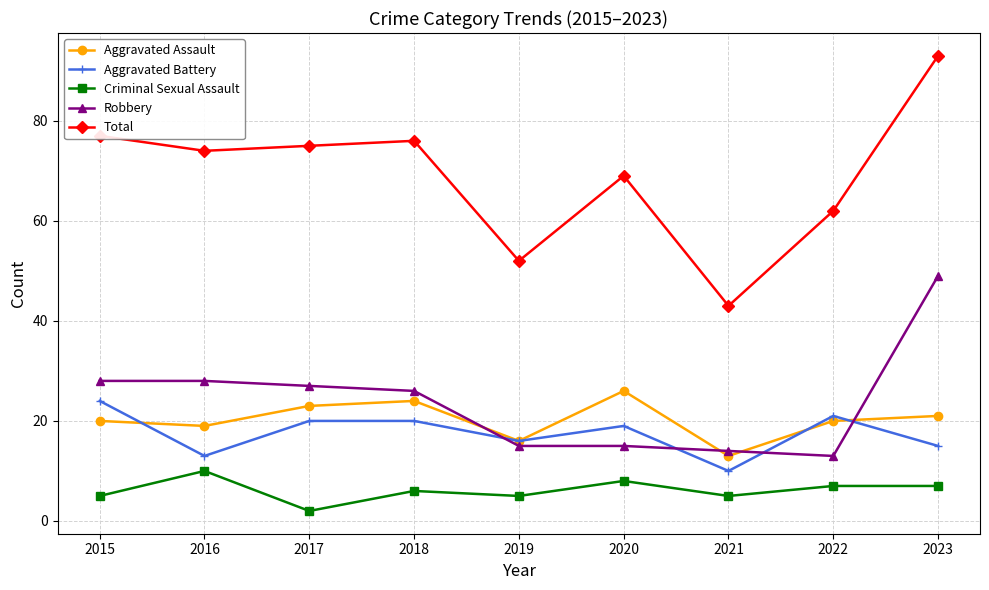

What is the total value across all series at 2017?

147